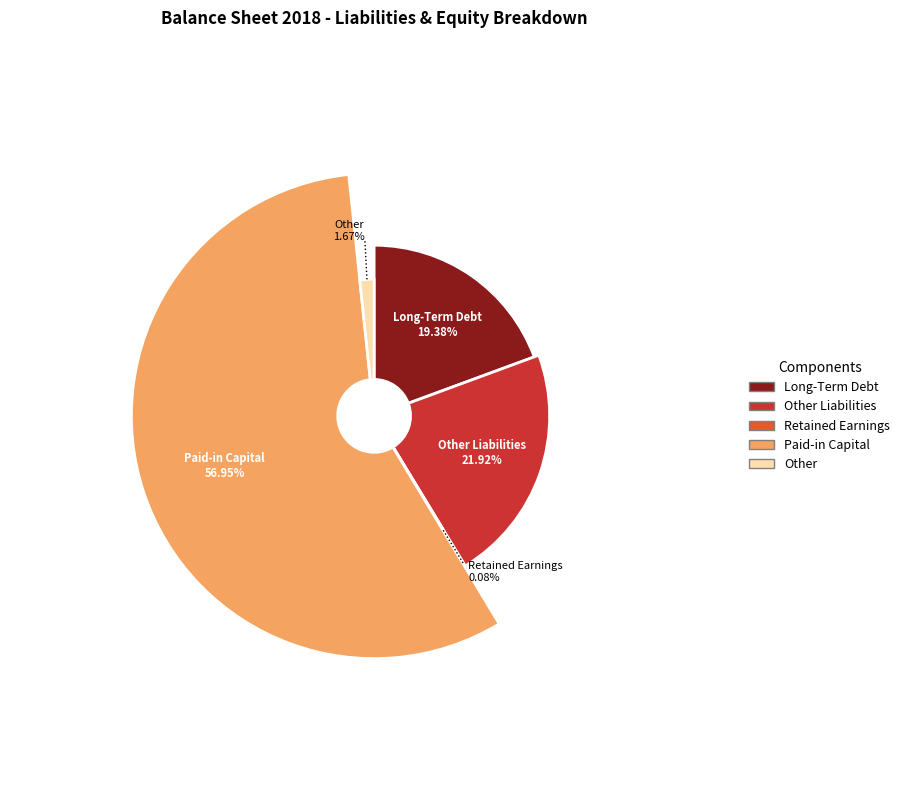

To the nearest percent, what percentage of the pie is Other?

2%